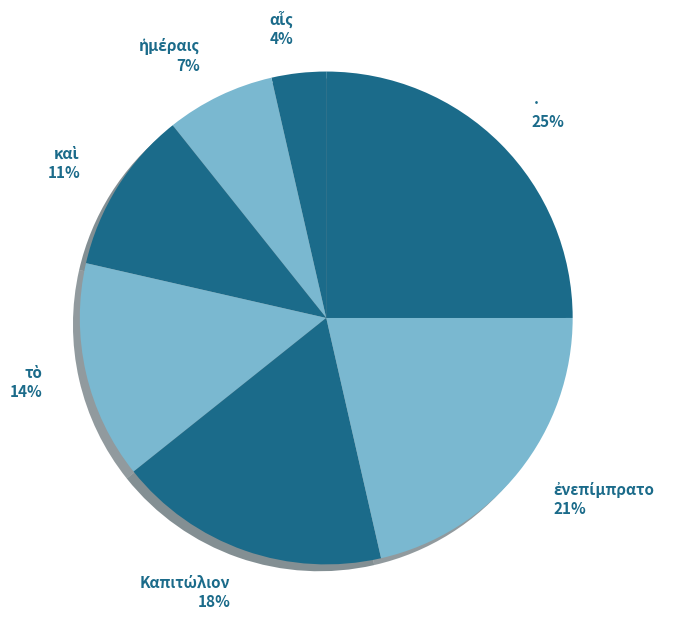

The · slice represents 38% of the pie. True or false?

False